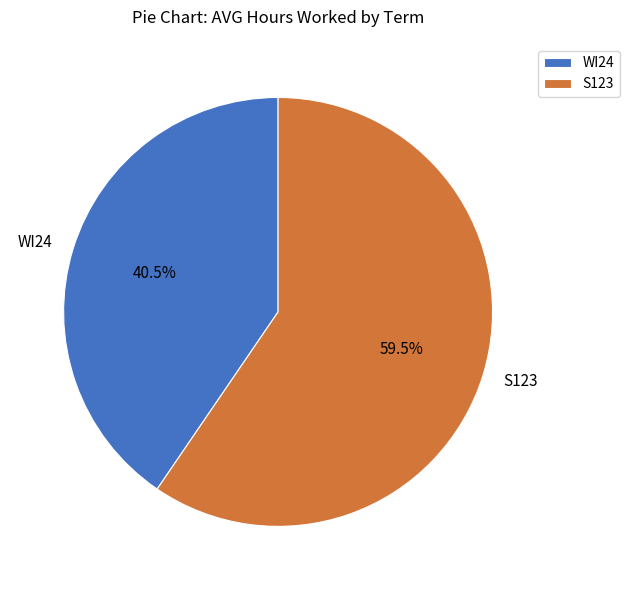

Approximately how many times larger is the value at S123 compared to WI24?

1.5